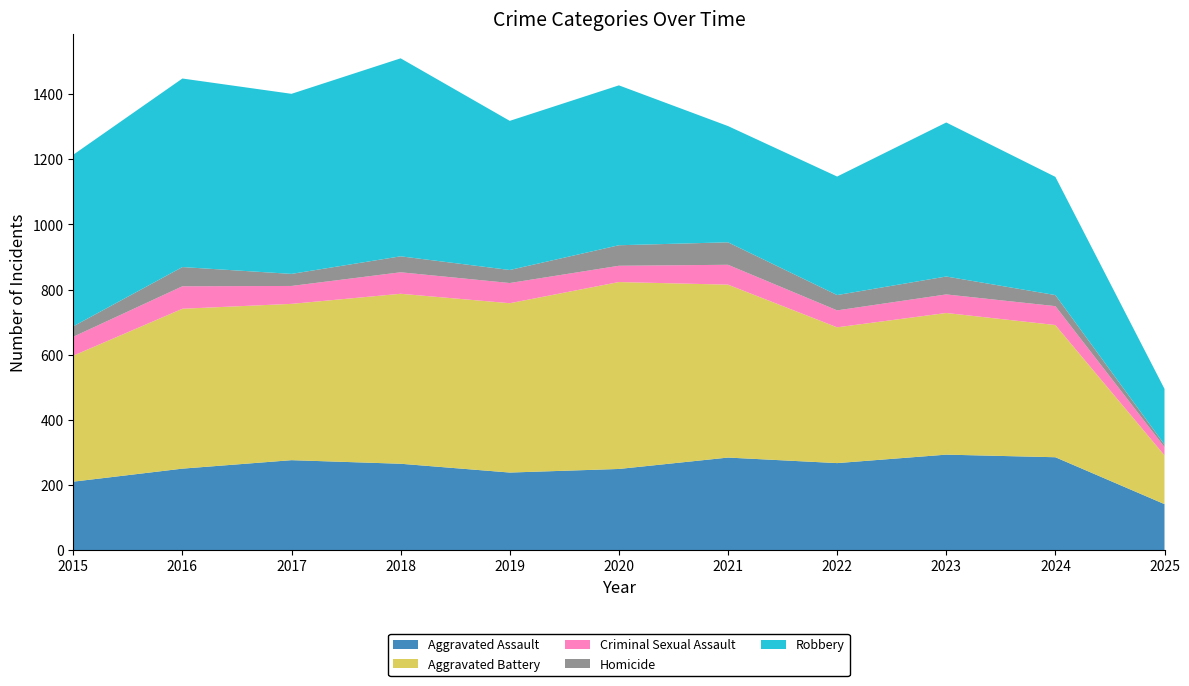

Reading left to right, what are all the values shown in this chart?

Aggravated Assault: 210	250	276	265	238	249	284	267	293	285	141
Aggravated Battery: 387	491	480	522	520	574	531	417	435	406	150
Criminal Sexual Assault: 58	69	55	66	62	50	61	52	57	58	25
Homicide: 32	59	37	49	40	63	69	47	55	34	8
Robbery: 527	579	553	608	458	491	357	364	473	363	171